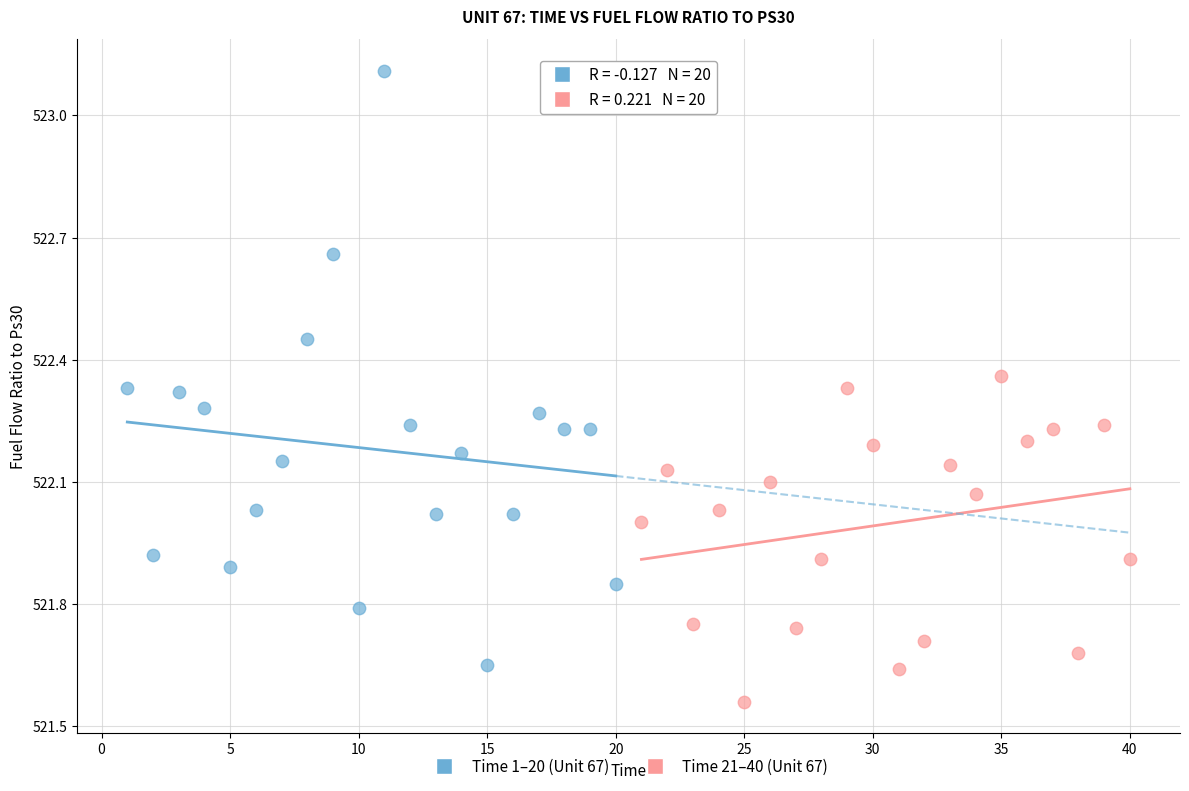

Which series has the widest spread of Y values?

Time 1–20 (Unit 67)